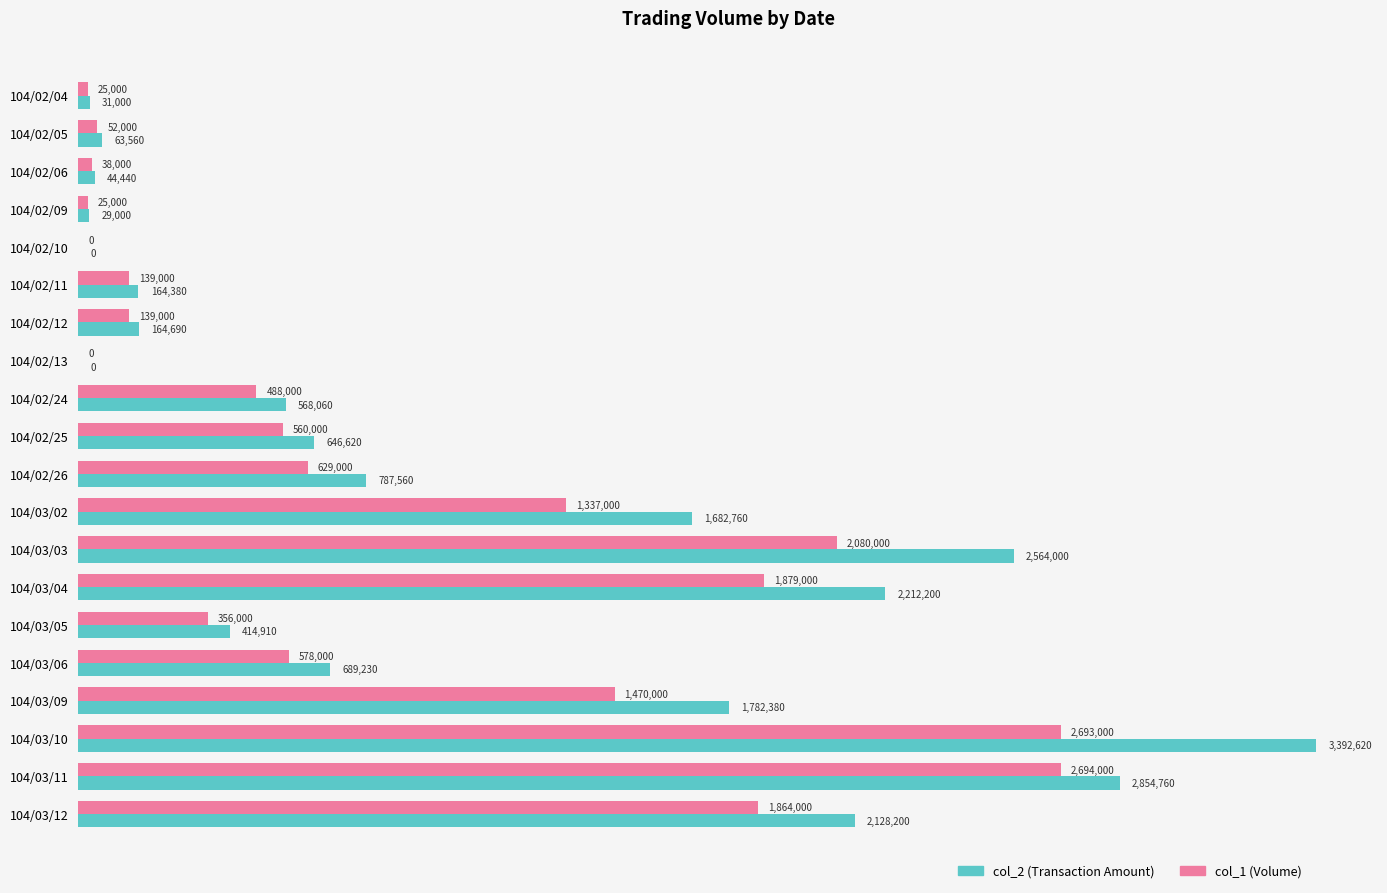

What is the greatest value displayed?

3392620